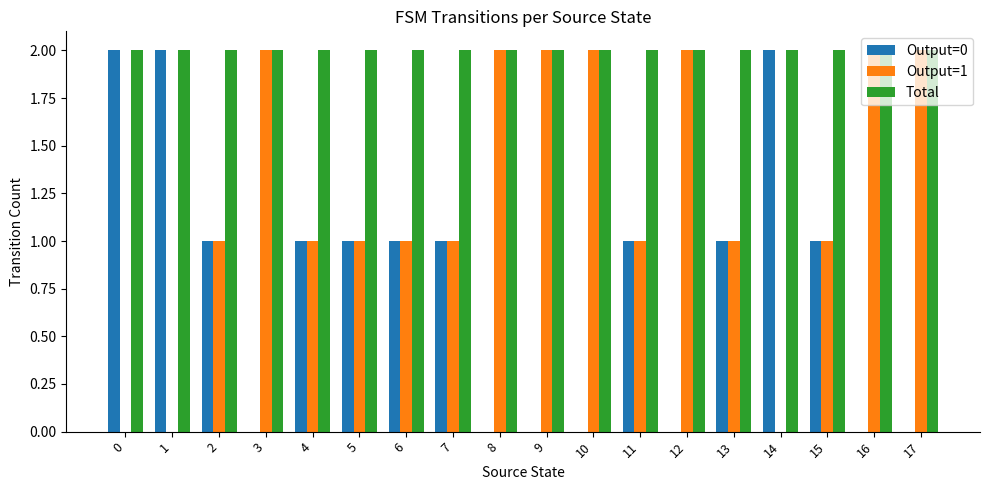

The Output=0 series shows 1 at 5. True or false?

True